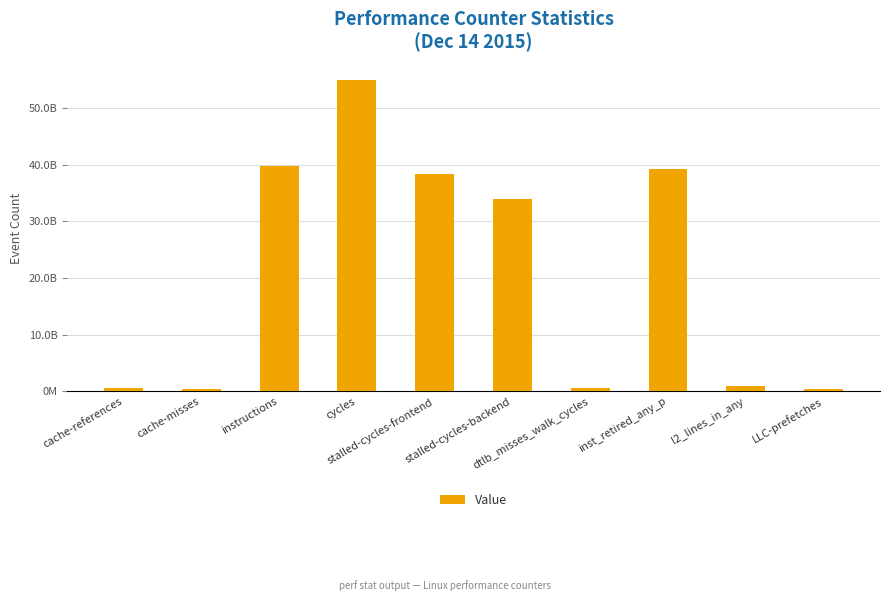

What is the difference between the maximum and second lowest values?

54368987962